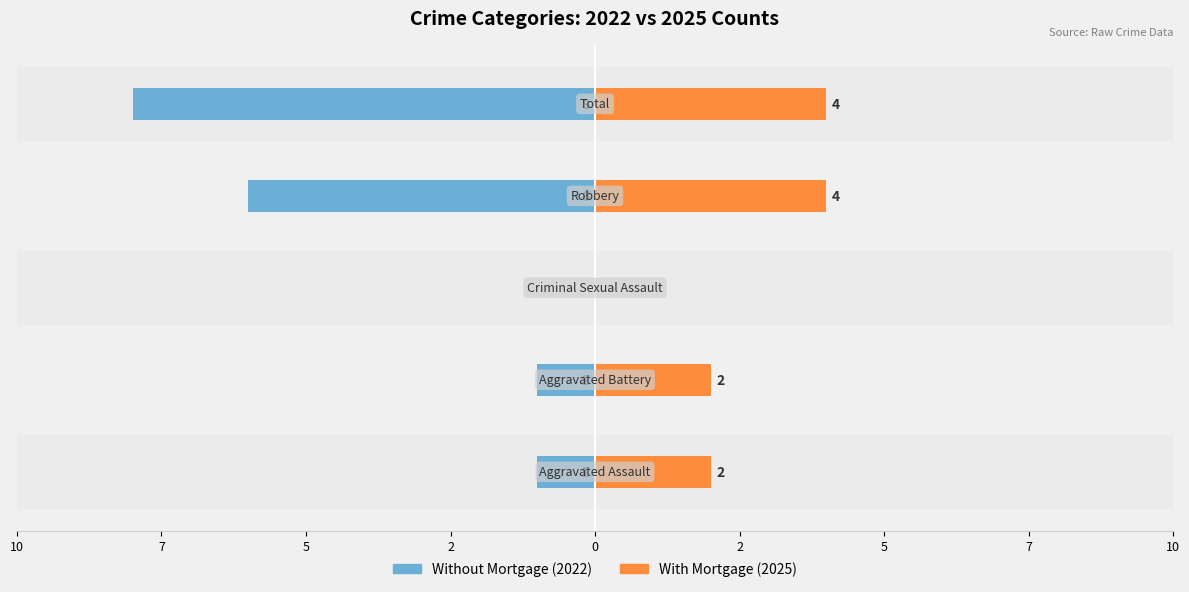

Reading right to left, extract all data points from this chart.

Without Mortgage: -8	-6	0	-1	-1
With Mortgage: 4	4	0	2	2